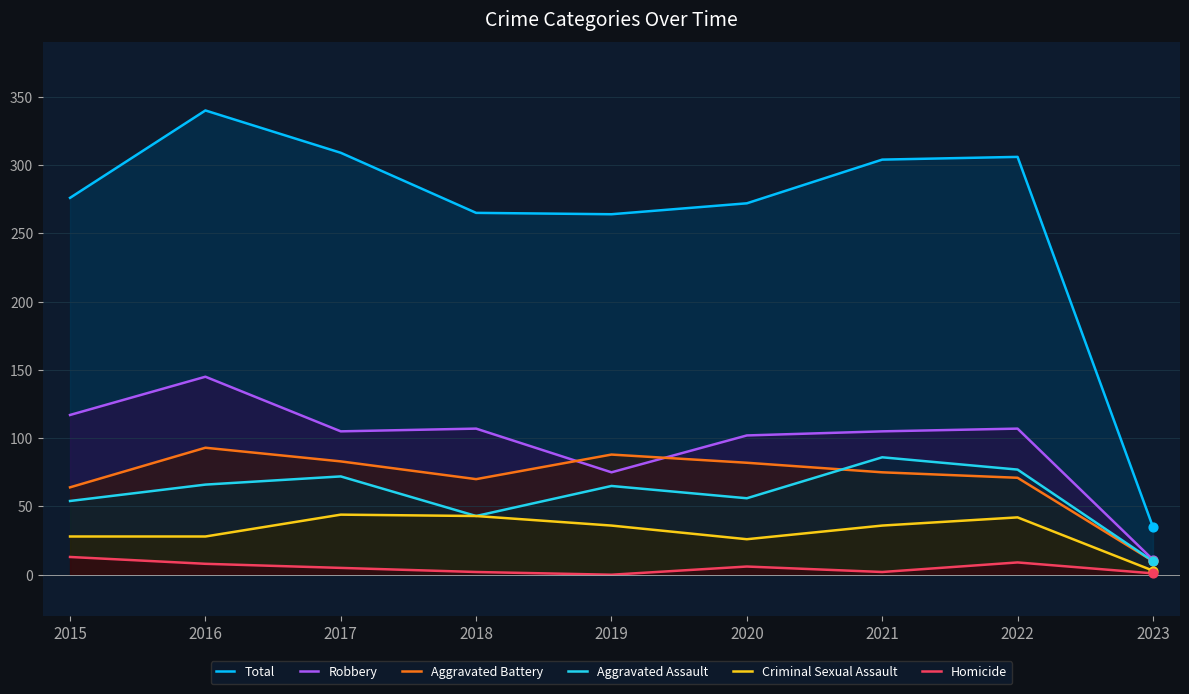

What are all the series names shown in the legend?

Total, Robbery, Aggravated Battery, Aggravated Assault, Criminal Sexual Assault, Homicide